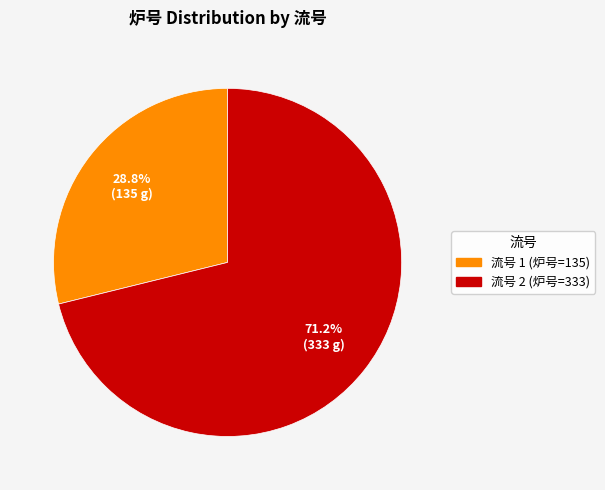

Does any single category account for the majority?

Yes